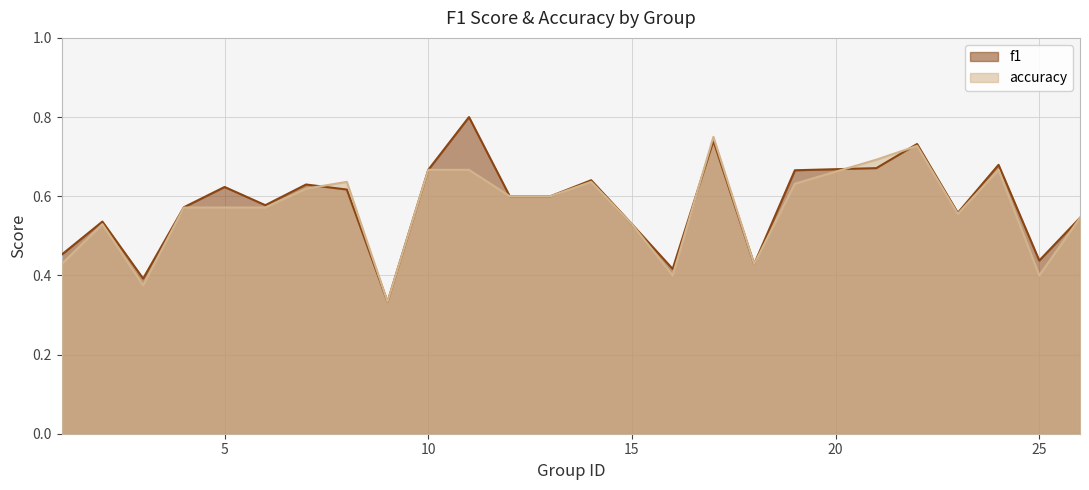

Is the value of accuracy at 18 greater than the value of f1 at 26?

No